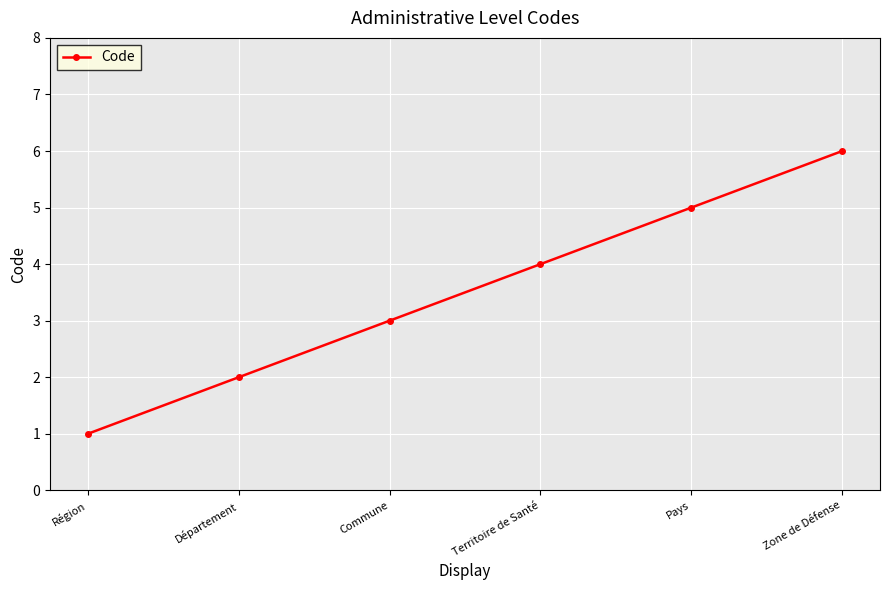

The chart shows a value of 4 at Territoire de Santé. True or false?

True